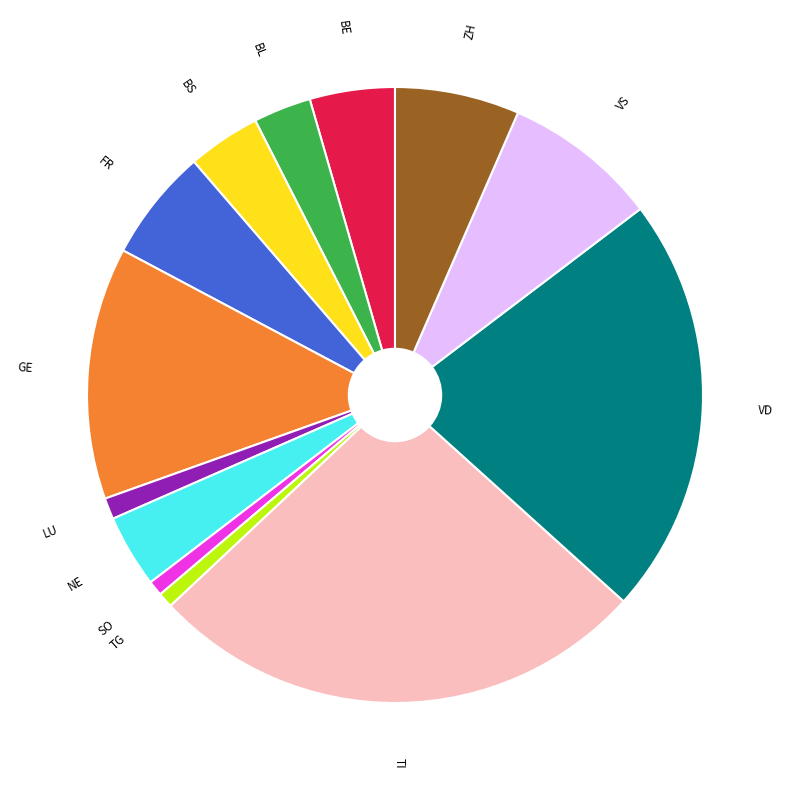

How many segments does this pie chart have?

13